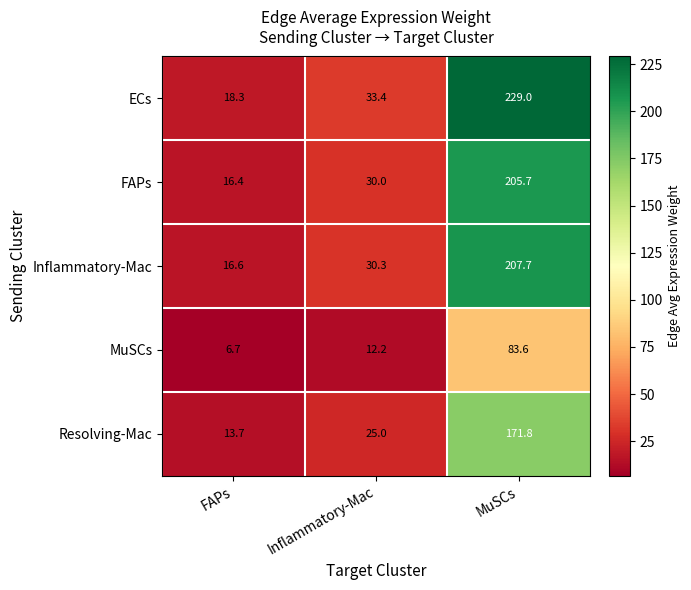

What is the difference between the maximum and minimum values in the MuSCs series?

76.9